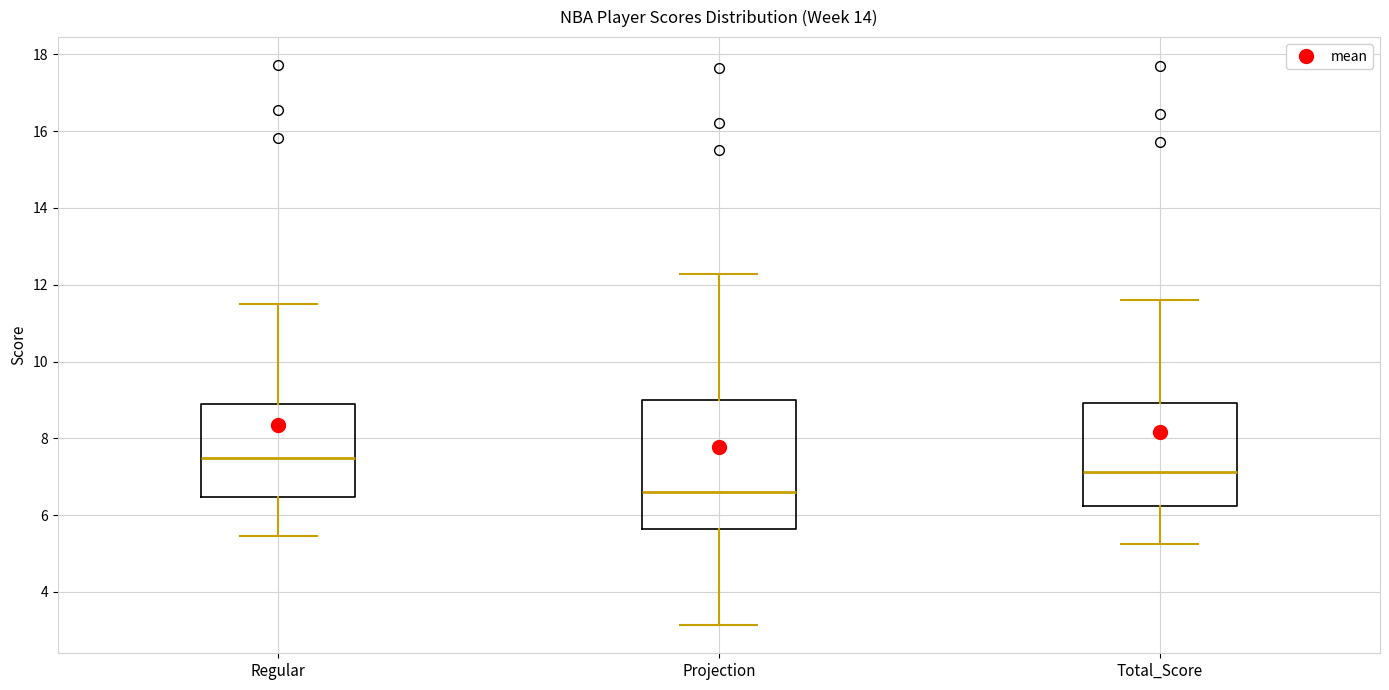

Which box is the tallest, from its lower edge to its upper edge?

Projection